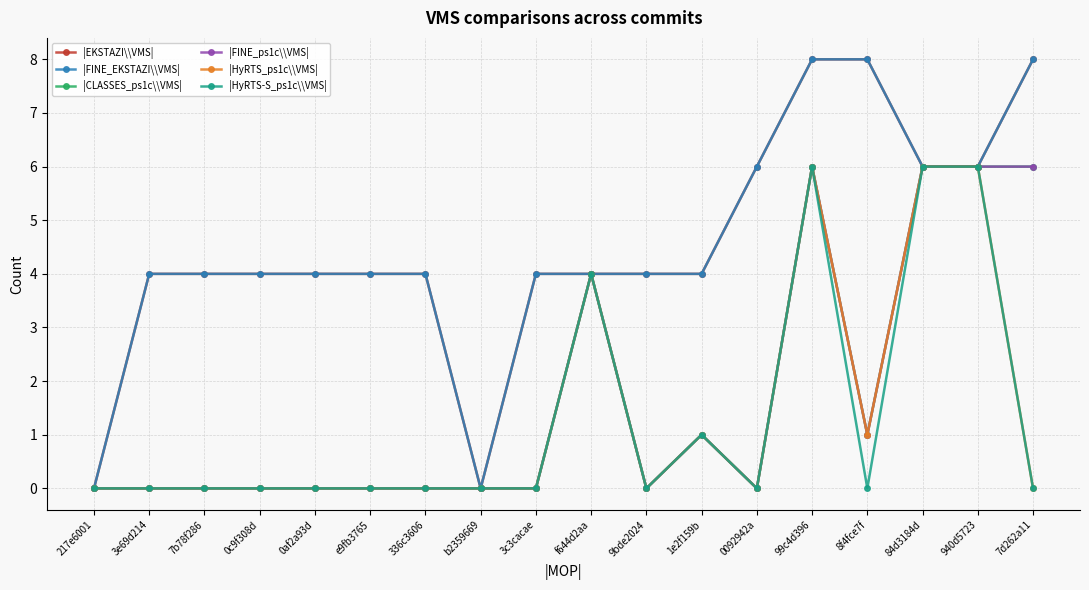

Is this an area chart (filled region under the line)?

No